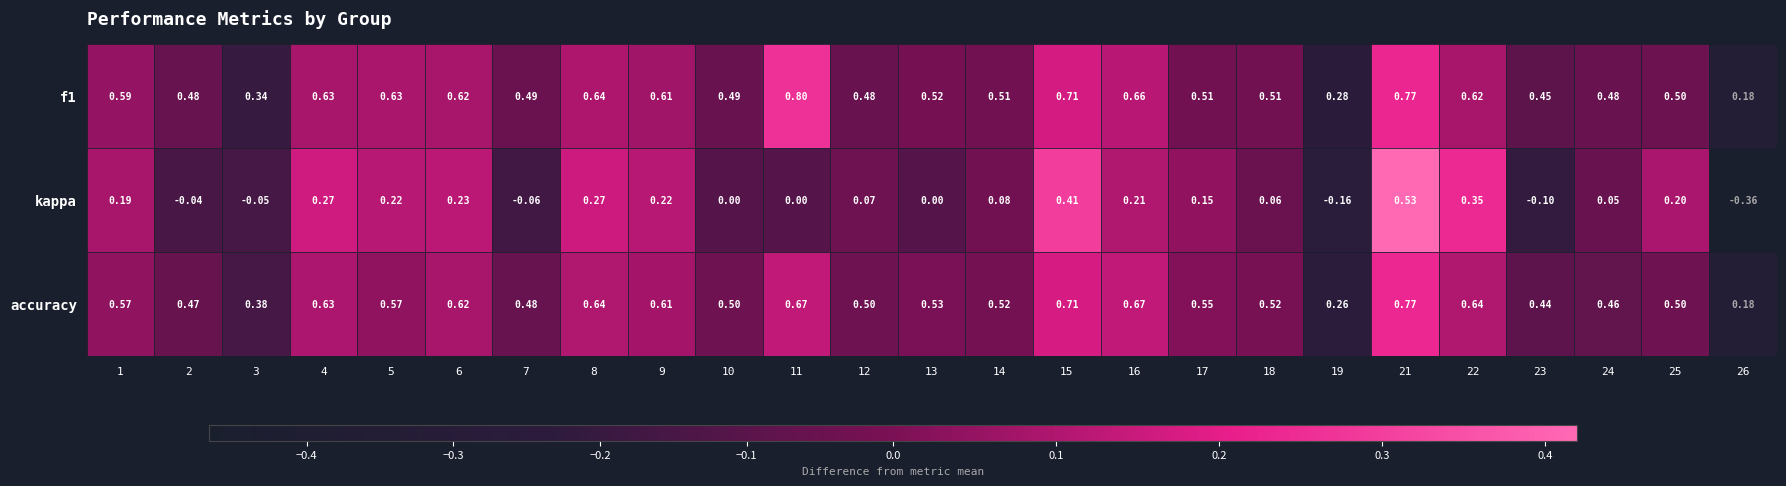

The kappa series shows 0.4 at 22. True or false?

True